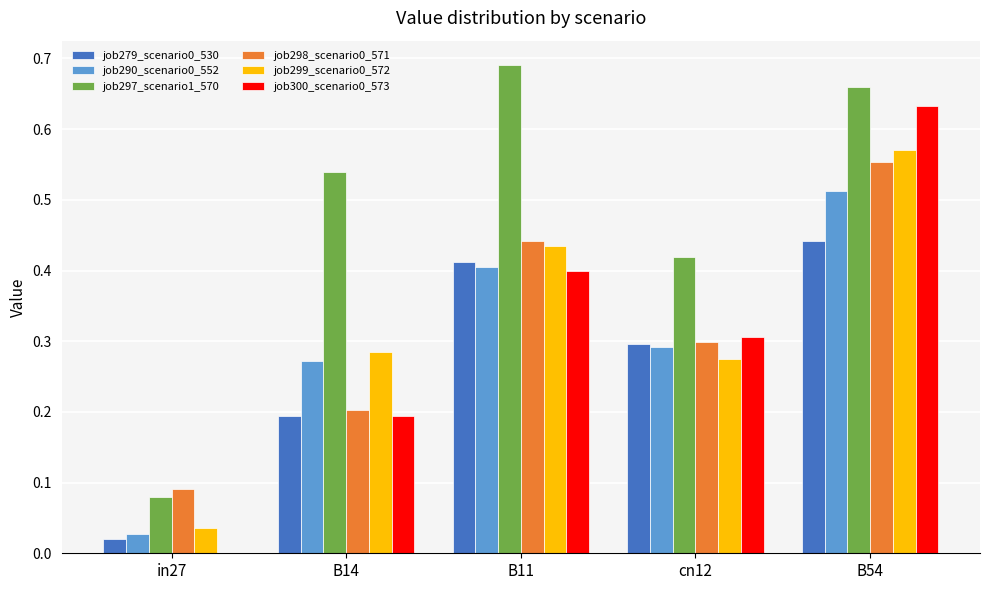

Are the bars grouped side by side (vs. stacked)?

Yes